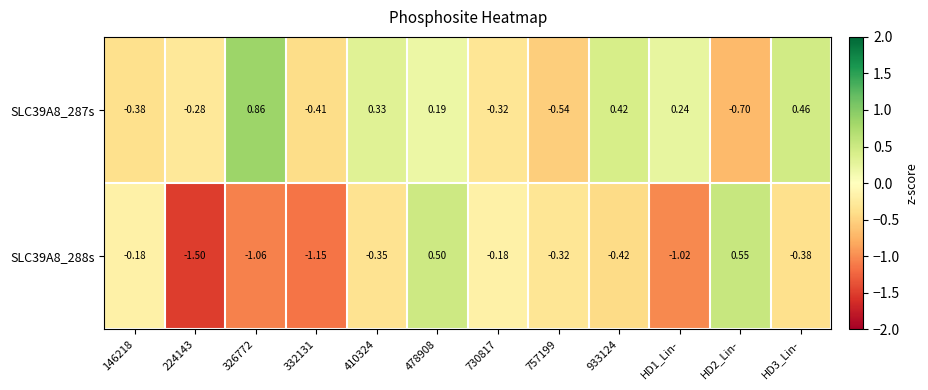

Is the value of SLC39A8_287s at 410324 greater than the value of SLC39A8_288s at 933124?

Yes